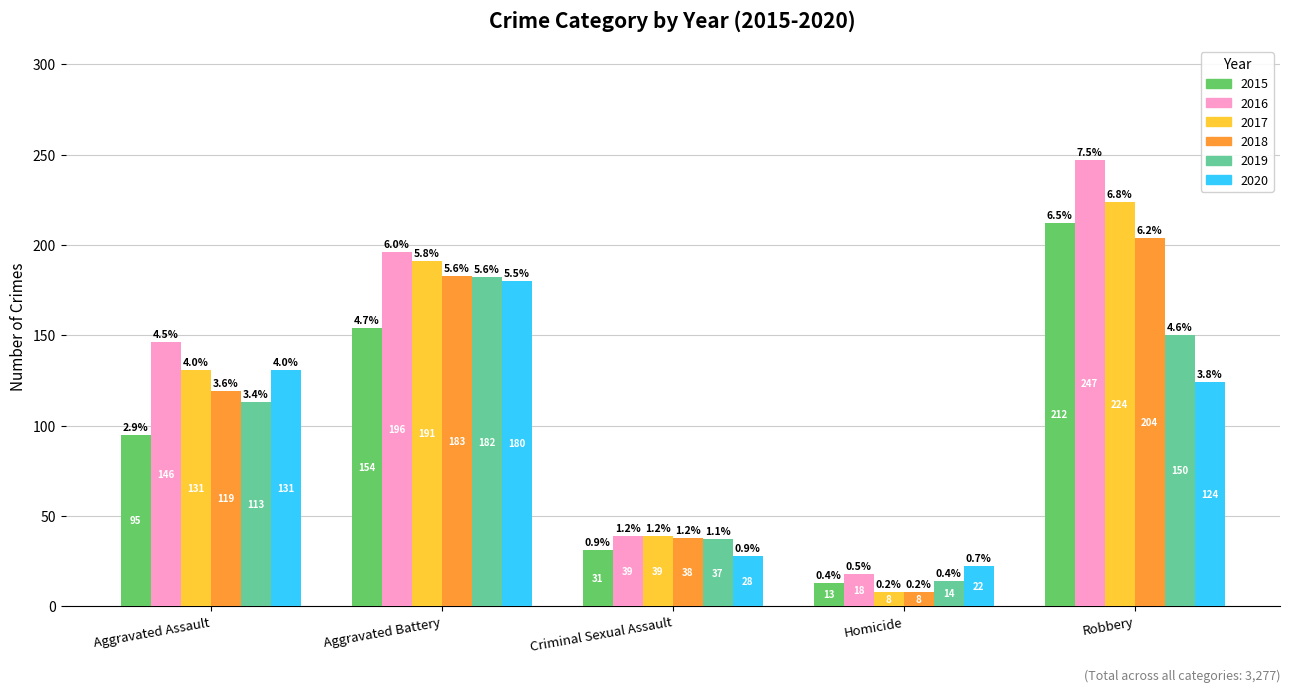

The 2015 series shows 154 at Aggravated Battery. True or false?

True